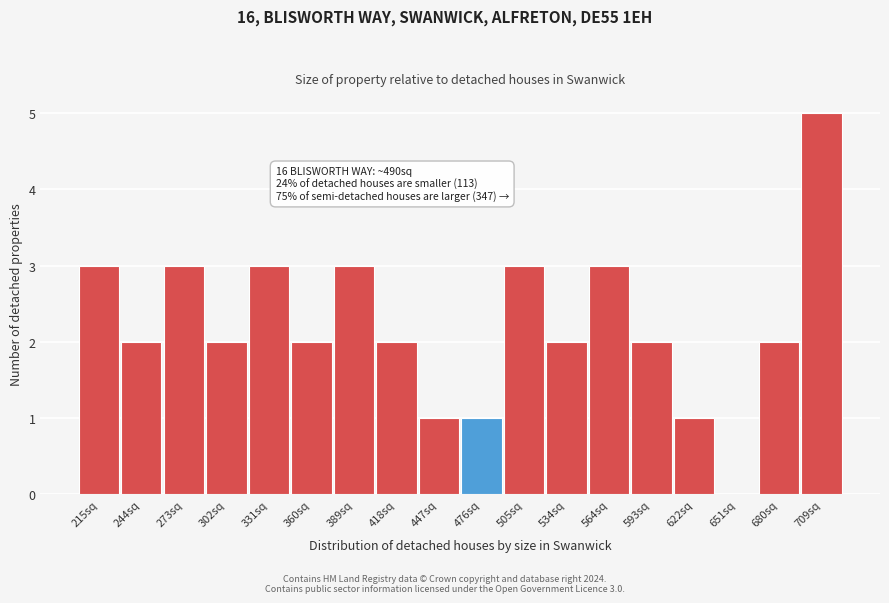

Reading left to right, list all the values displayed in this chart.

215sq=3	244sq=2	273sq=3	302sq=2	331sq=3	360sq=2	389sq=3	418sq=2	447sq=1	476sq=1	505sq=3	534sq=2	564sq=3	593sq=2	622sq=1	651sq=0	680sq=2	709sq=5